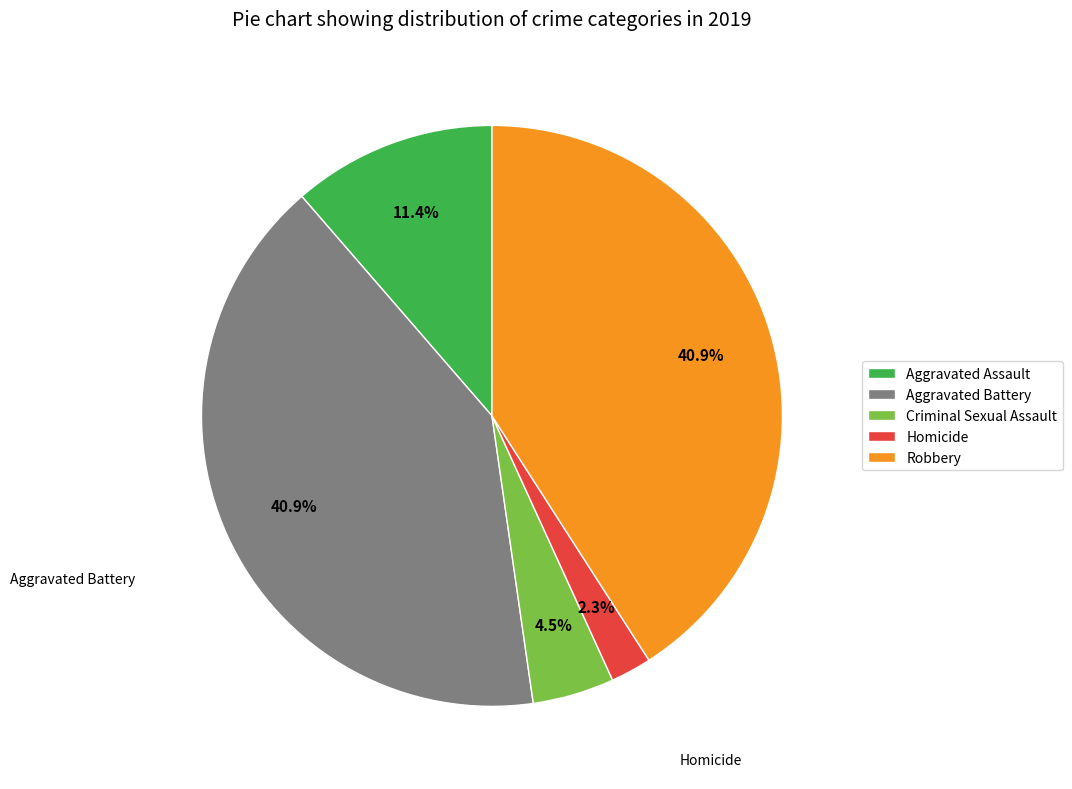

To the nearest percent, what is the difference between the Criminal Sexual Assault and Homicide slice percentages?

2%